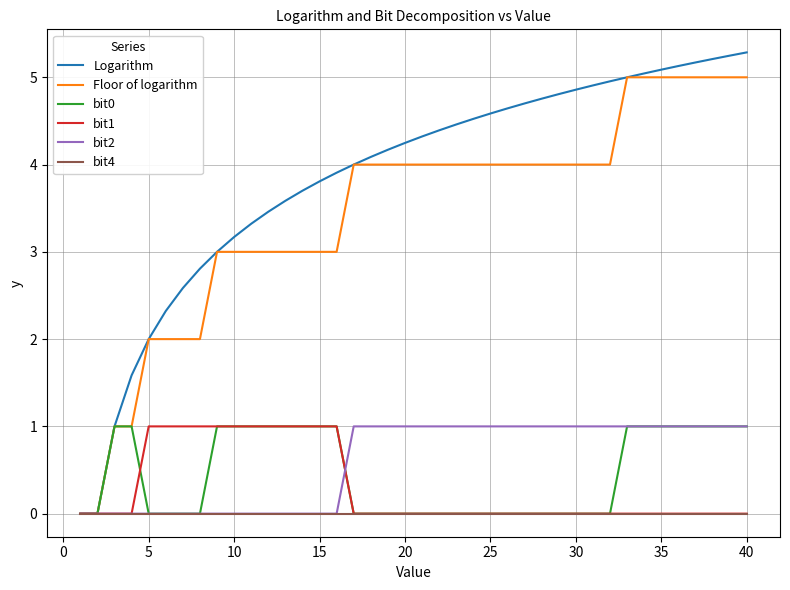

What are all the series names shown in the legend?

Logarithm, Floor of logarithm, bit0, bit1, bit2, bit4